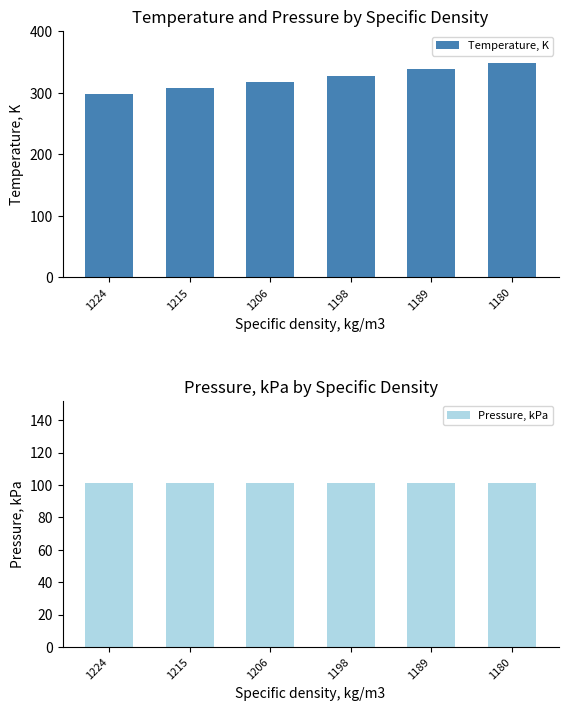

Read the Pressure, kPa value at 1198.

101.3